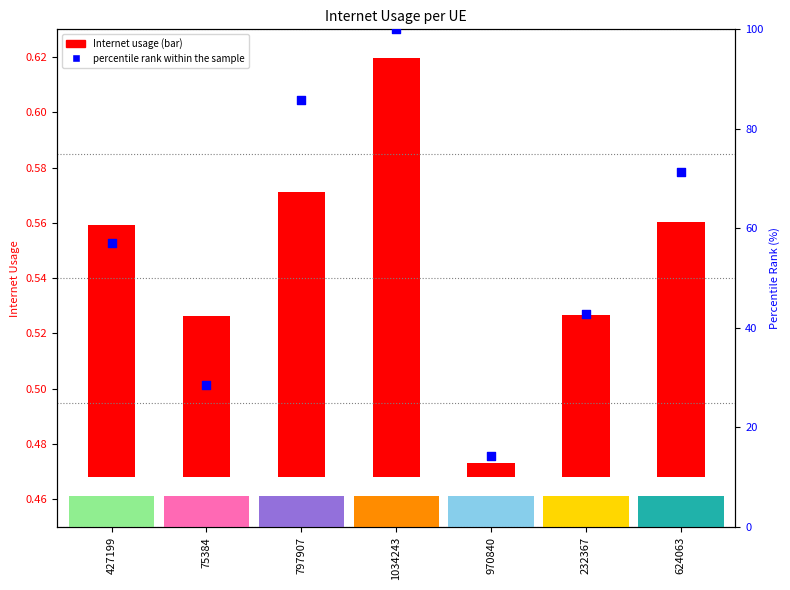

Between 75384 and 970840, which is larger?

75384